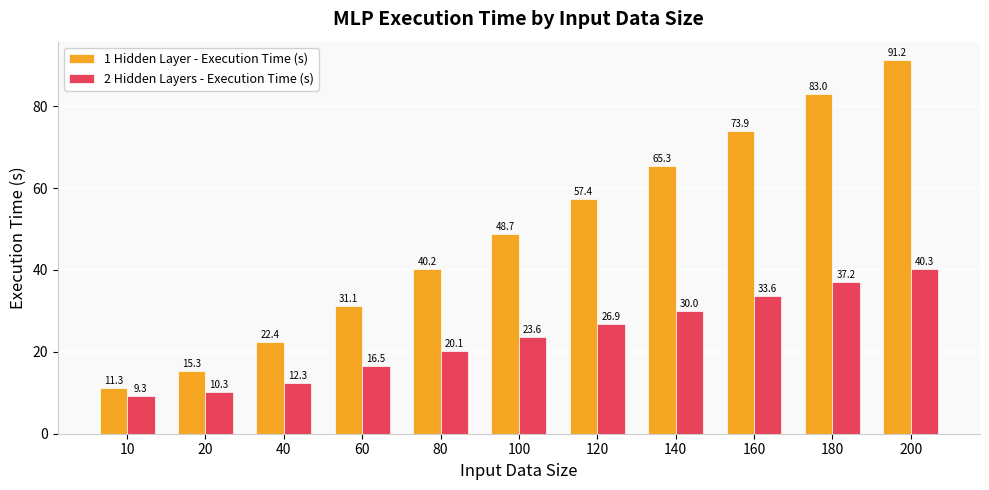

At which category does the chart reach its peak across all series?

200